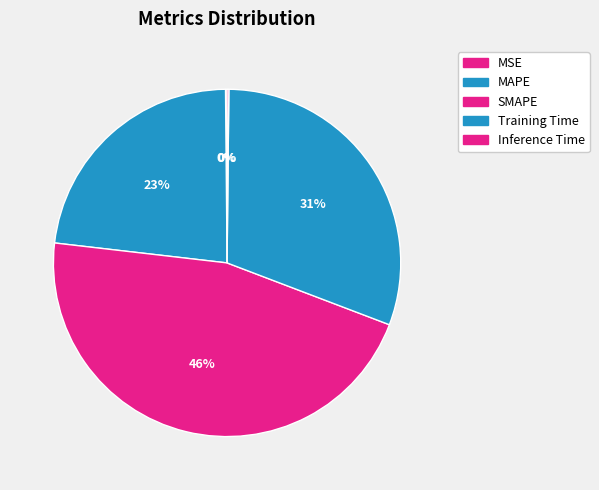

Which has a higher value, Inference Time or MAPE?

MAPE